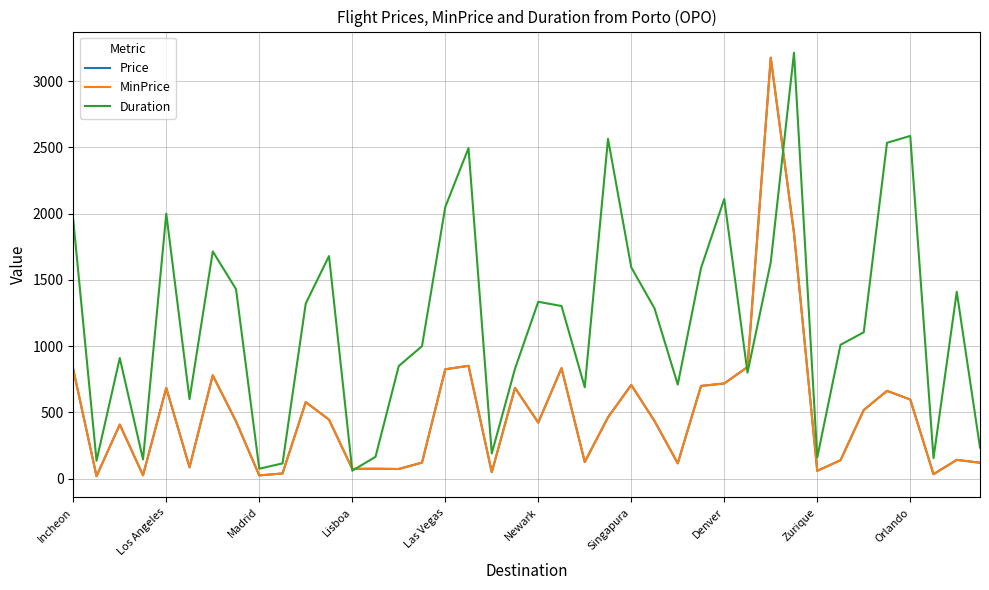

Does the chart have visible grid lines?

Yes